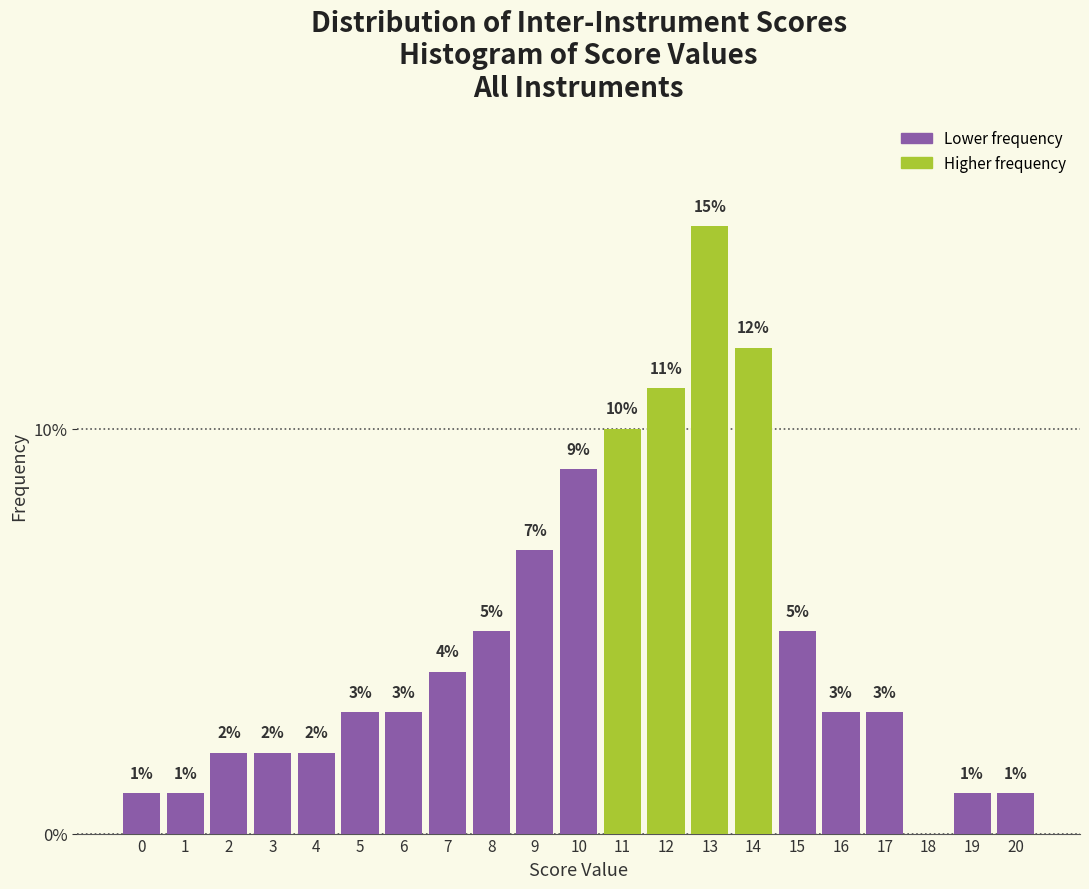

Reading left to right, transcribe all the data shown in this chart.

0=1.0	1=1.0	2=2.0	3=2.0	4=2.0	5=3.0	6=3.0	7=4.0	8=5.0	9=7.0	10=9.0	11=10.0	12=11.0	13=15.0	14=12.0	15=5.0	16=3.0	17=3.0	18=0.0	19=1.0	20=1.0